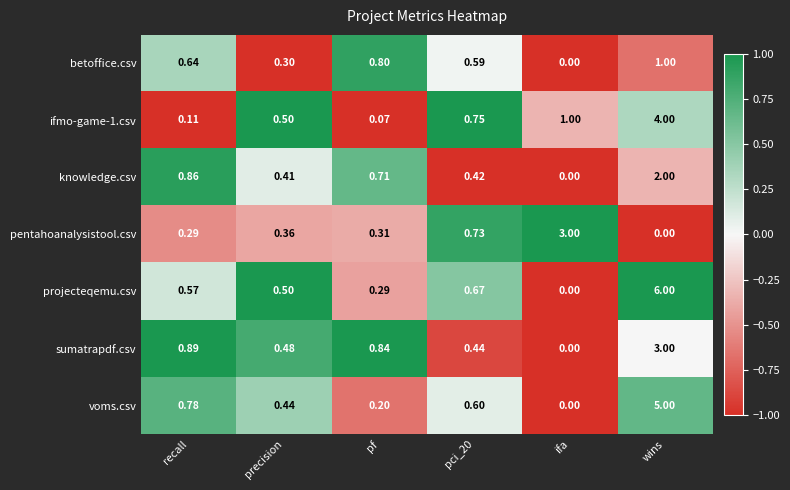

Where is sumatrapdf.csv nearest to the value 1?

recall